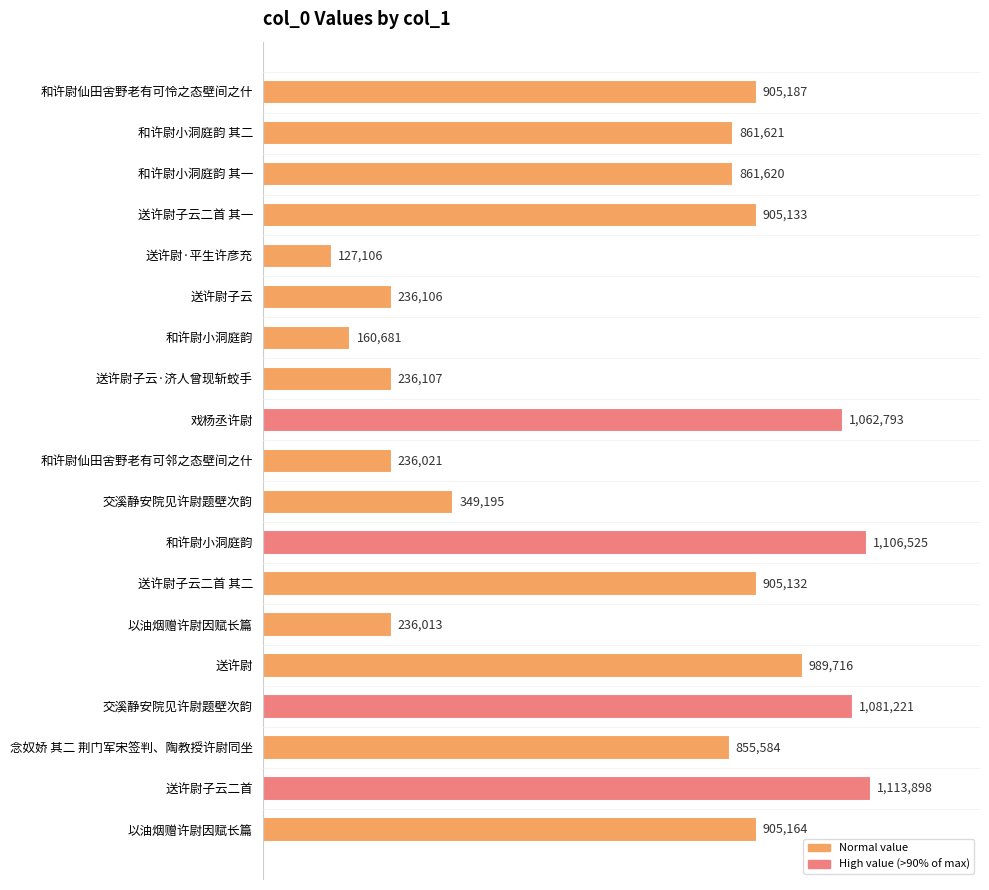

How many bars are there in total?

19